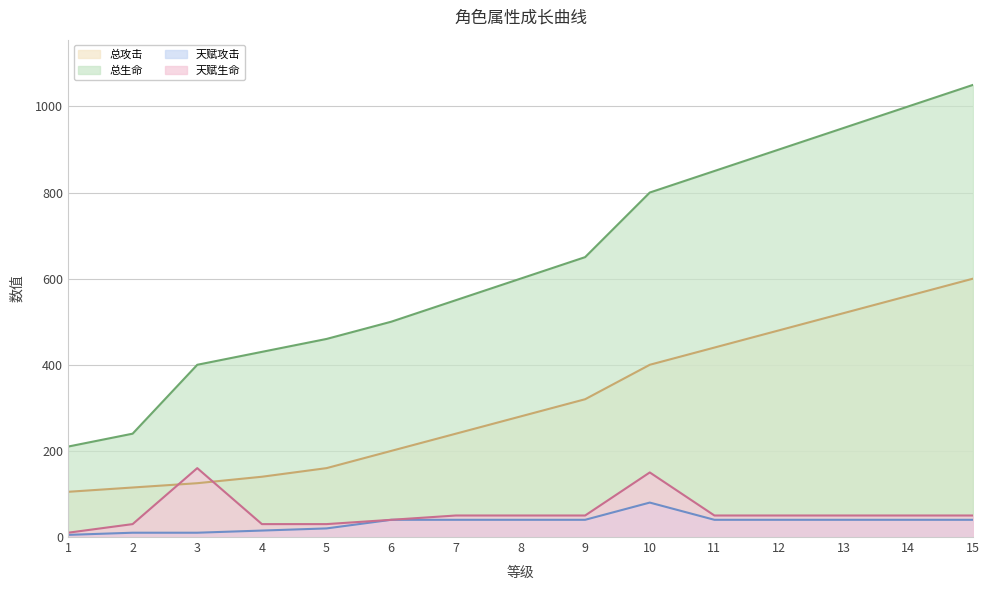

Is it true that 总攻击 equals 520 at 13?

True